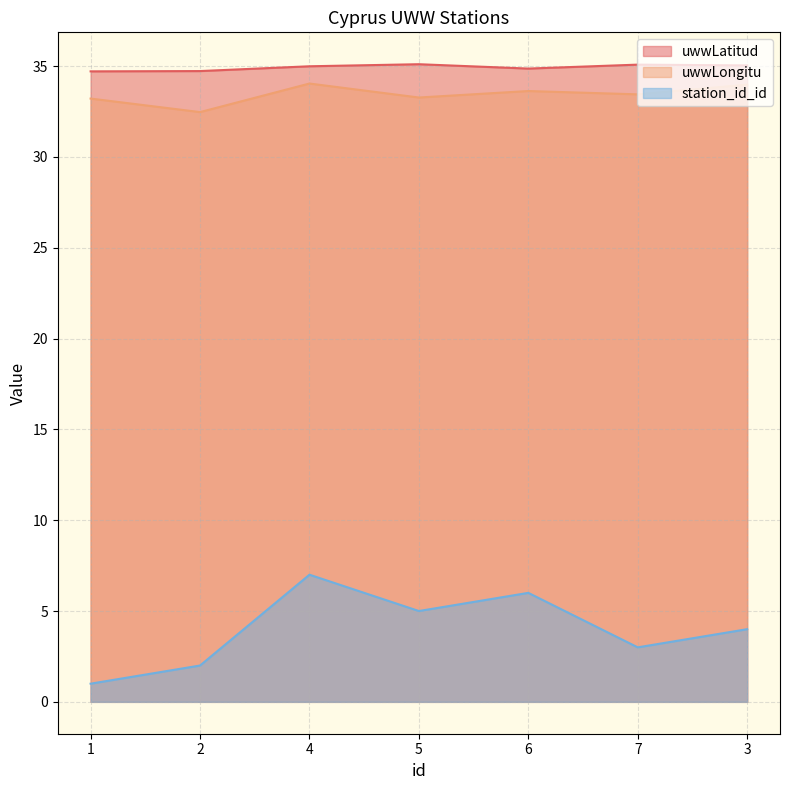

What is the sum of all station_id_id values?

28.0